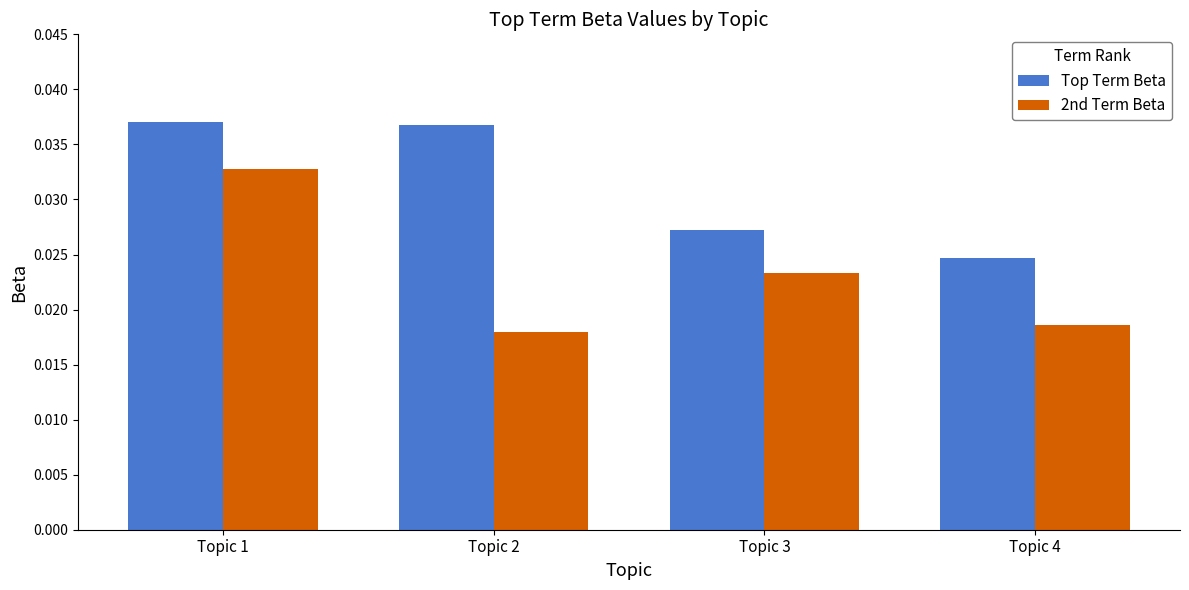

Count the Top Term Beta values in the range 0 to 1.

4